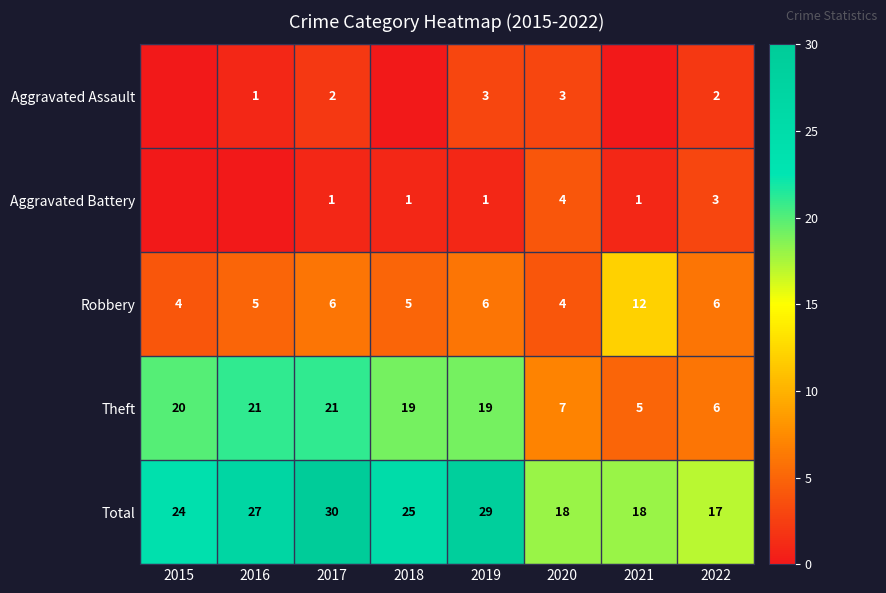

Is the value of Robbery at 2015 greater than the value of Aggravated Battery at 2018?

Yes